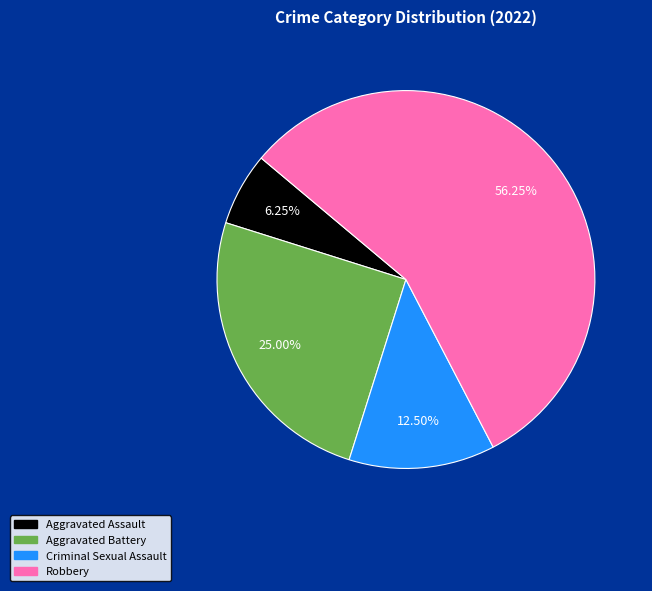

Which has a higher value, Aggravated Assault or Criminal Sexual Assault?

Criminal Sexual Assault